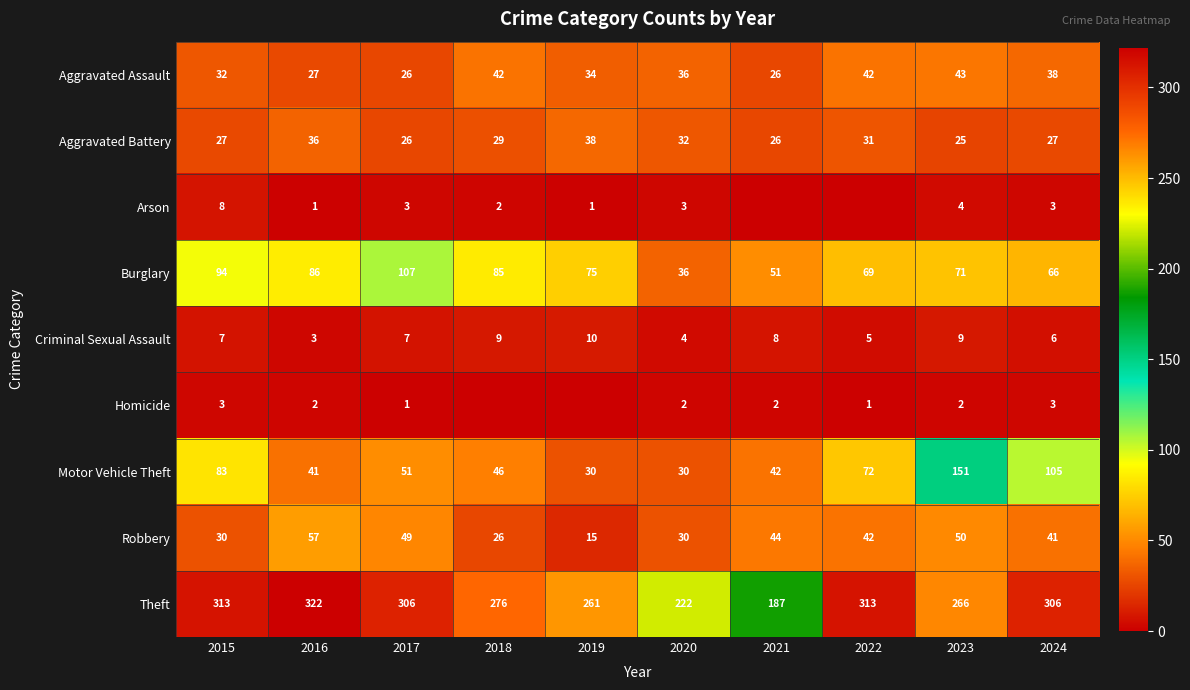

Is it true that Aggravated Battery equals 26 at 2021?

True